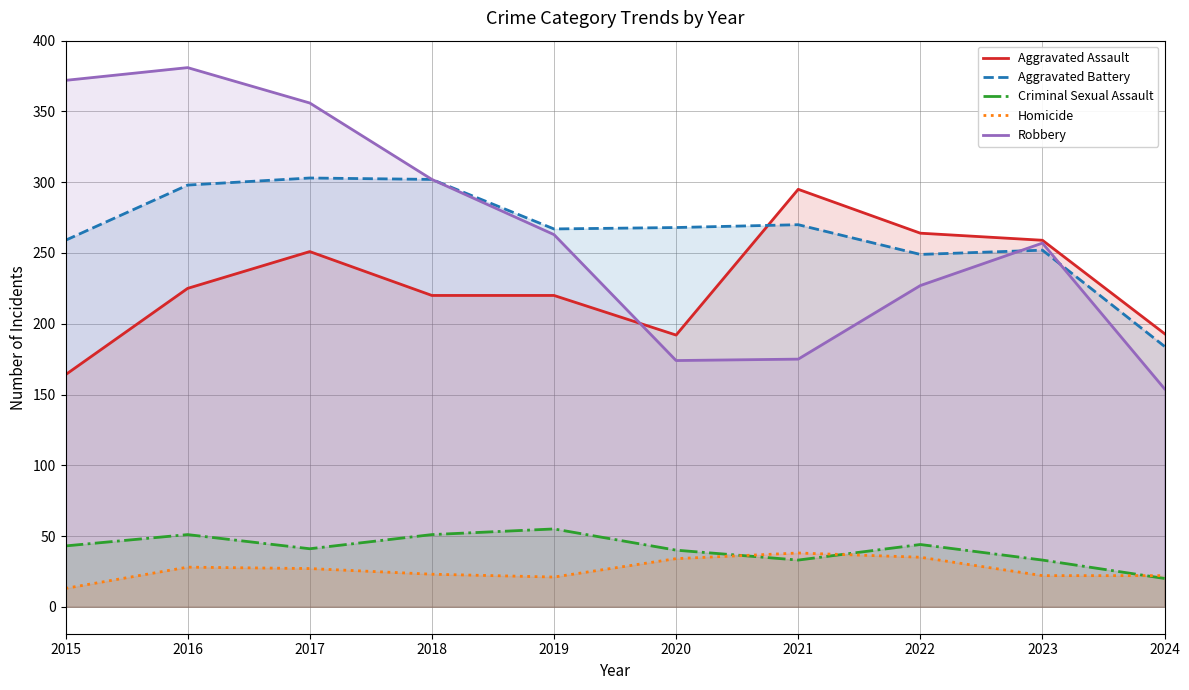

Reading left to right, transcribe all the data shown in this chart.

Aggravated Assault: 164	225	251	220	220	192	295	264	259	193
Aggravated Battery: 259	298	303	302	267	268	270	249	252	184
Criminal Sexual Assault: 43	51	41	51	55	40	33	44	33	20
Homicide: 13	28	27	23	21	34	38	35	22	22
Robbery: 372	381	356	302	263	174	175	227	257	154